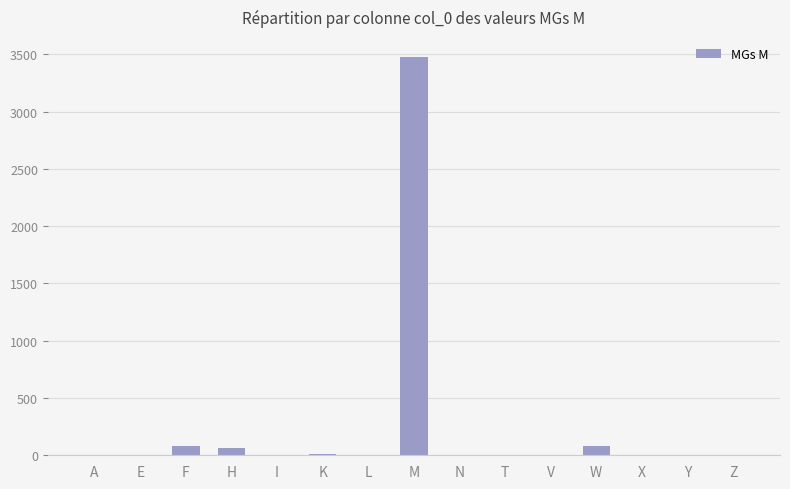

The chart shows a value of 5032 at M. True or false?

False